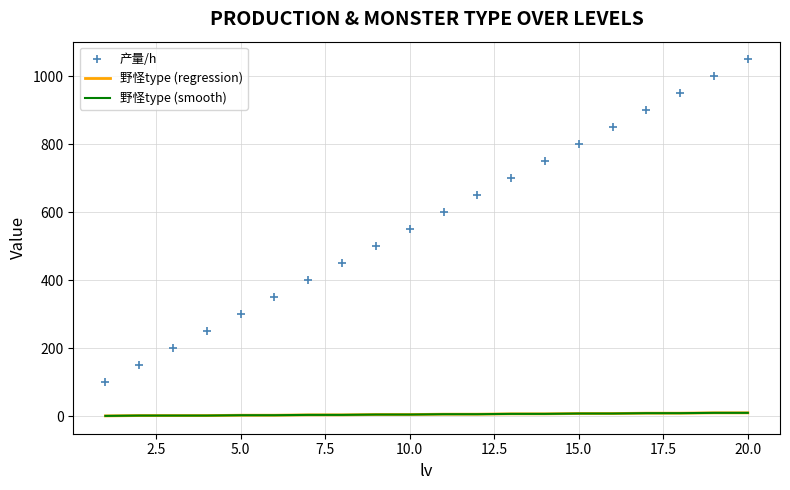

True or false: 野怪type (regression) has more than 1 points higher than both neighbors.

False